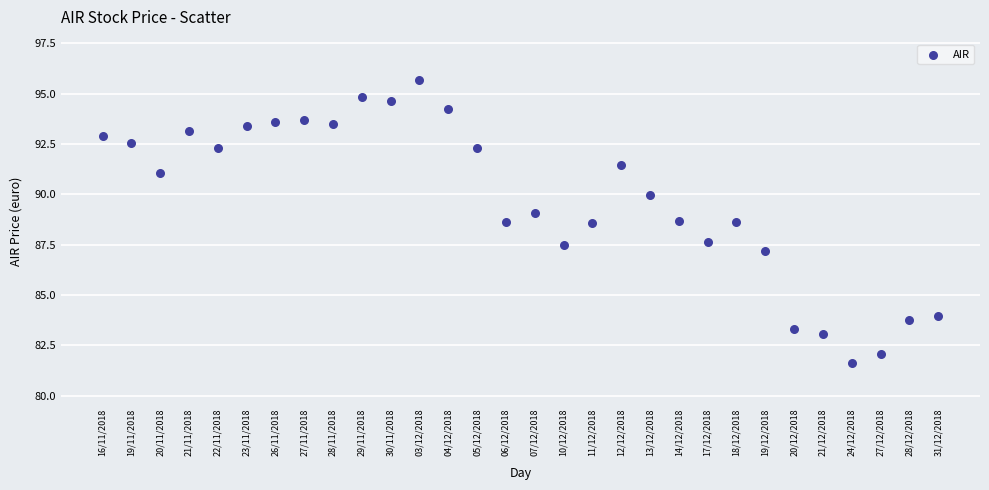

What is the range of Y values (max minus min)?

14.1